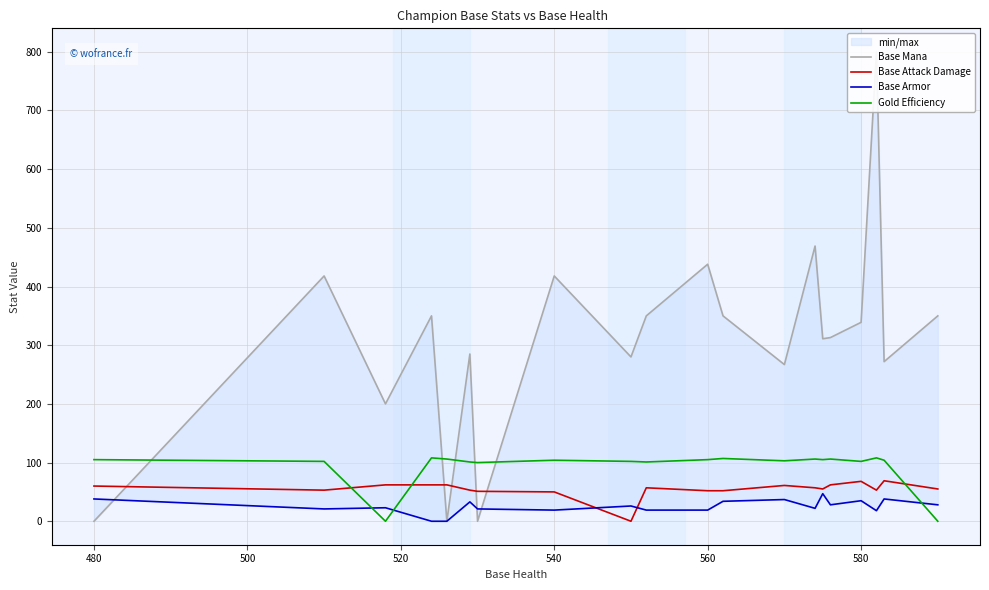

True or false: Base Attack Damage and Gold Efficiency intersect in this chart.

True